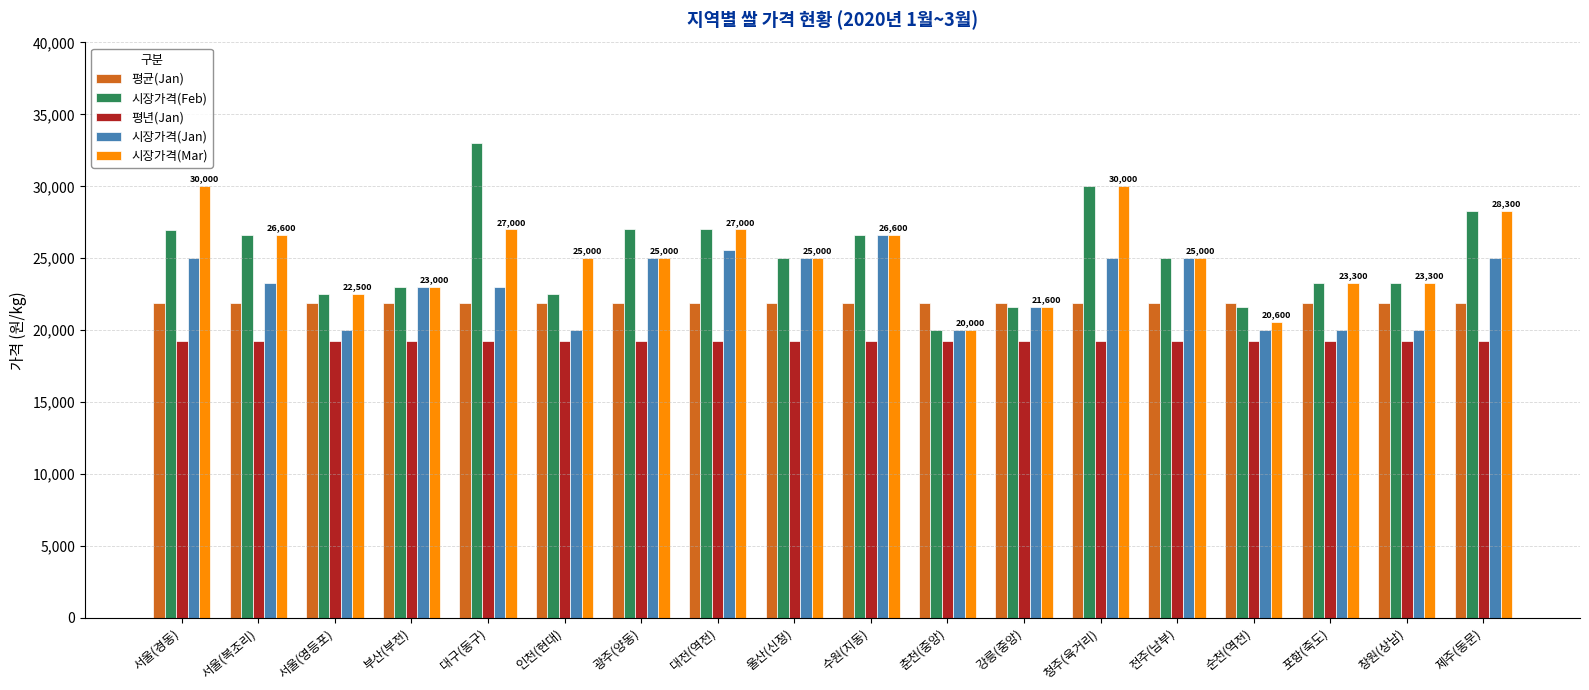

How many data points does each series have?

18